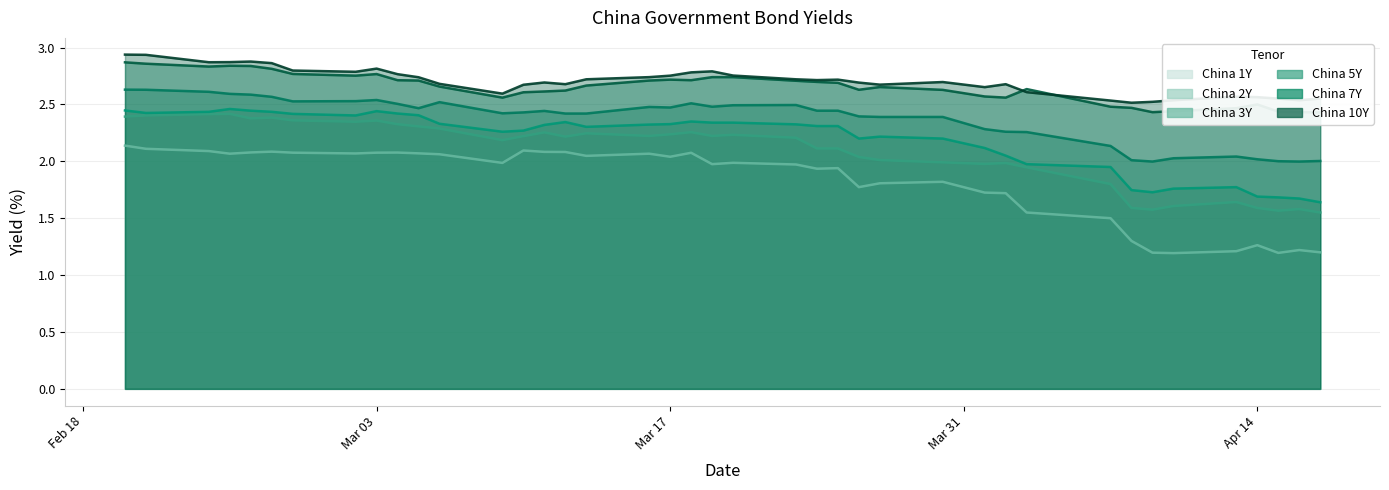

What is the label of the 29th point from the right?

2020-03-06